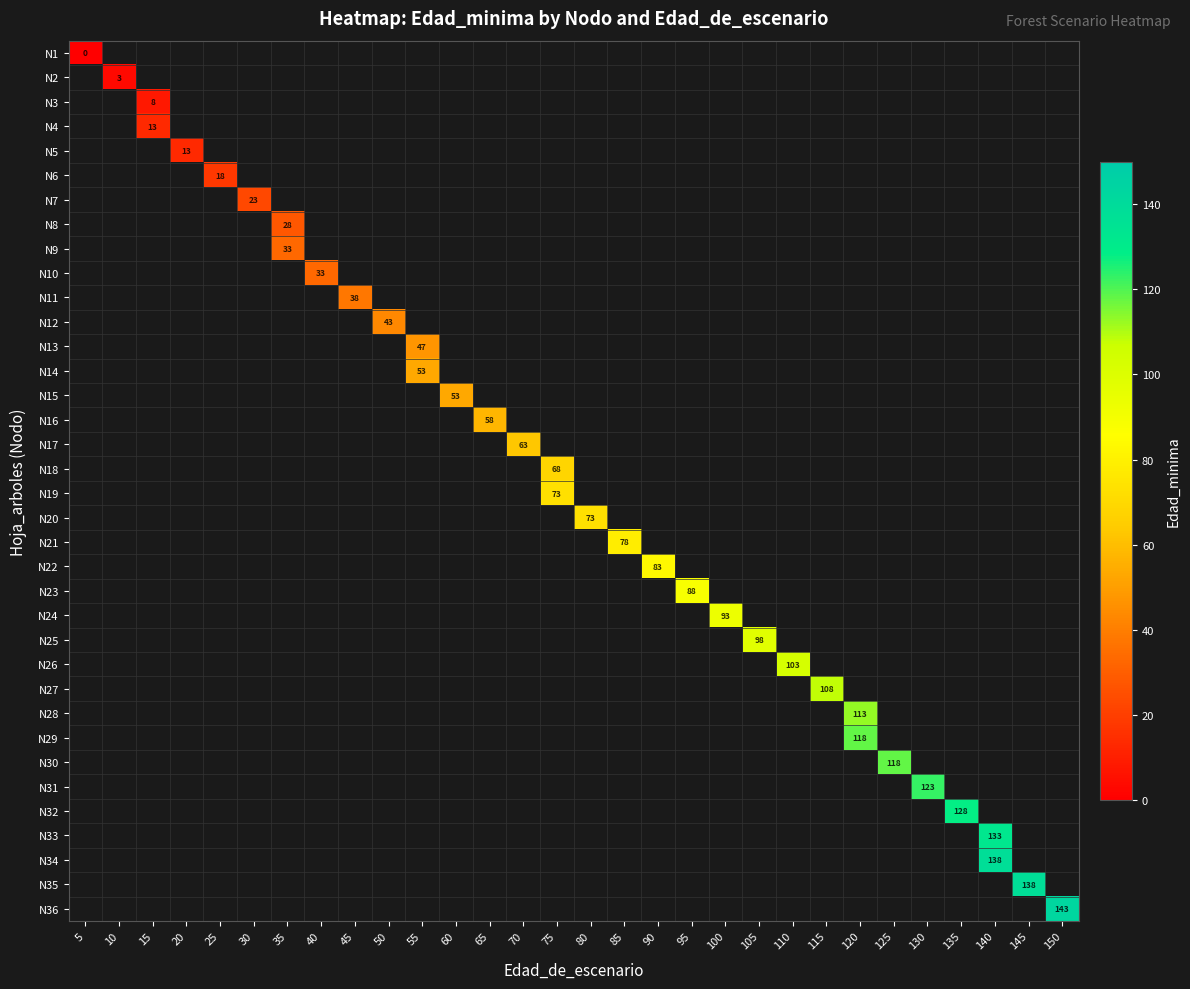

At how many categories does at least one series exceed 98?

9